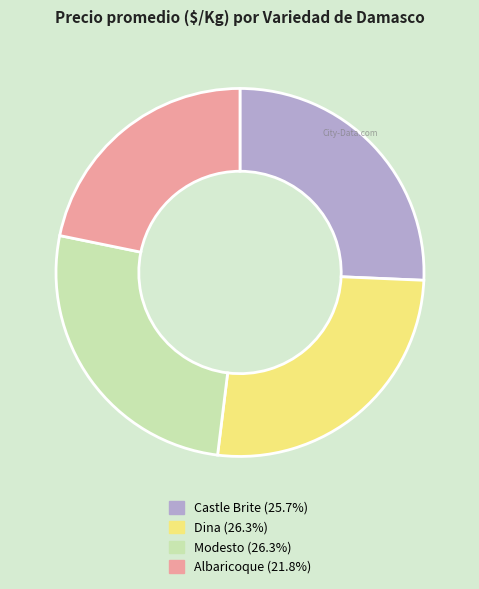

The Dina slice represents 17% of the pie. True or false?

False